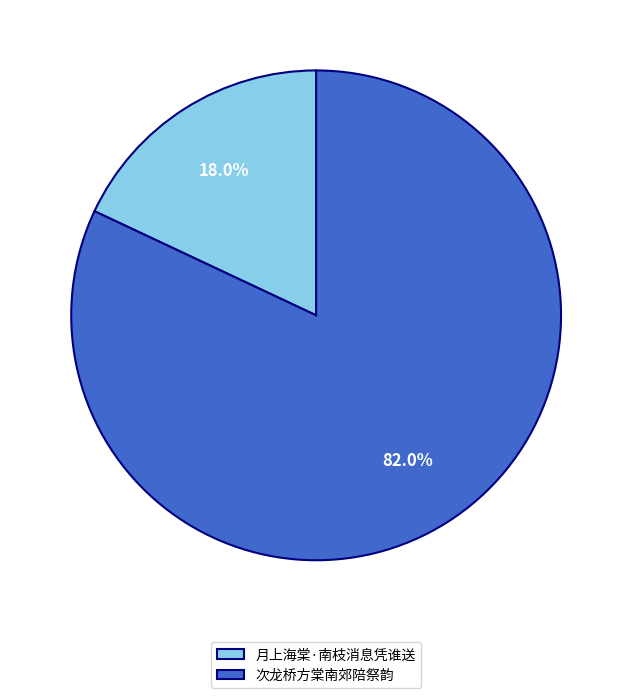

Rank the categories by value from lowest to highest.

月上海棠·南枝消息凭谁送, 次龙桥方棠南郊陪祭韵